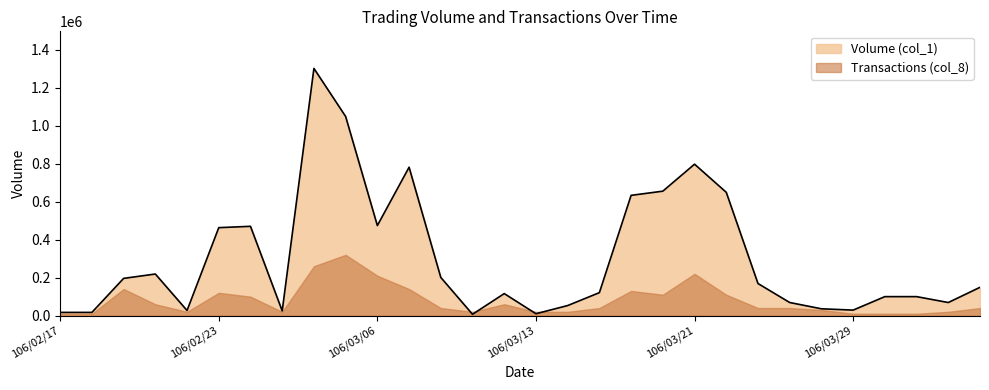

What is the value of the 1st point from the left?

17000